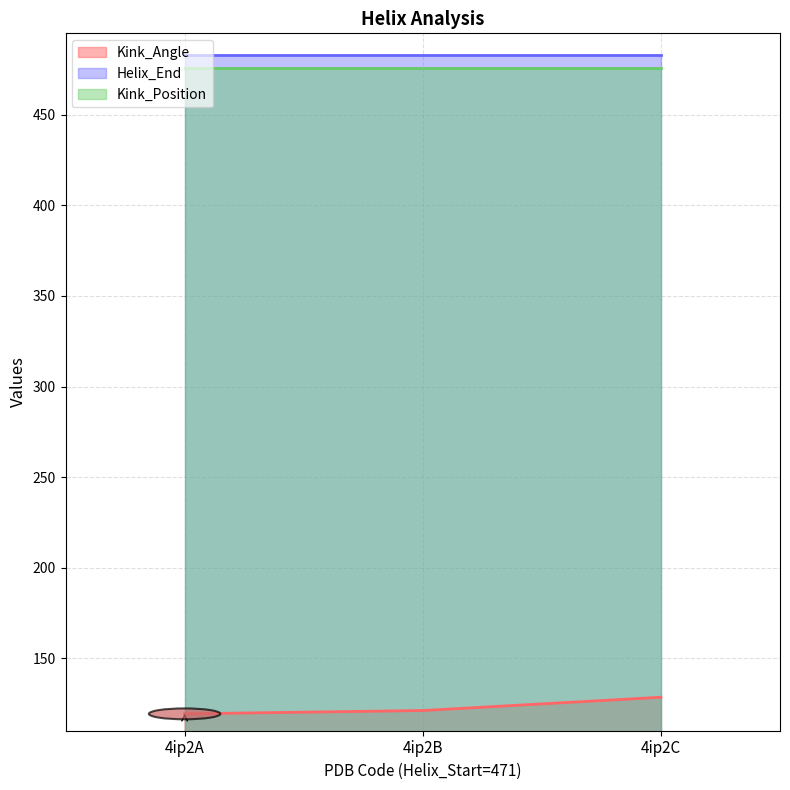

How many distinct data groups are displayed?

3